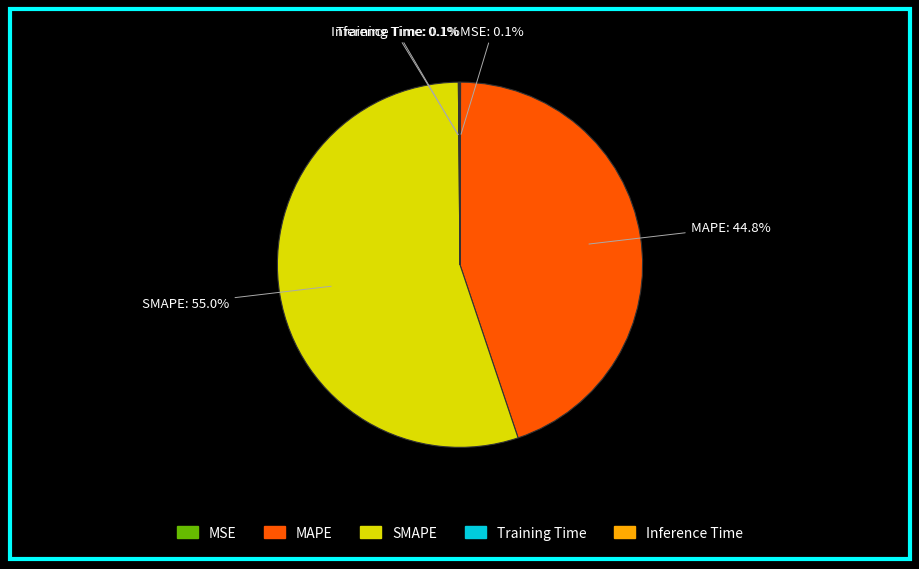

To the nearest percent, what is the difference between the largest and smallest slice percentages?

55%